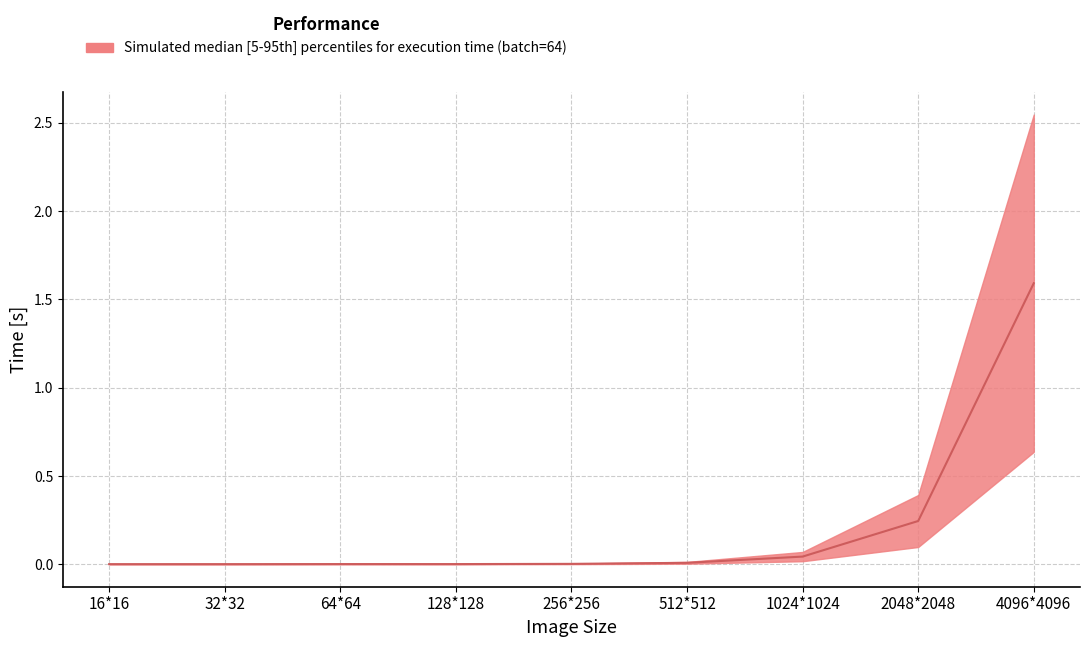

What position from the left is 16*16?

1